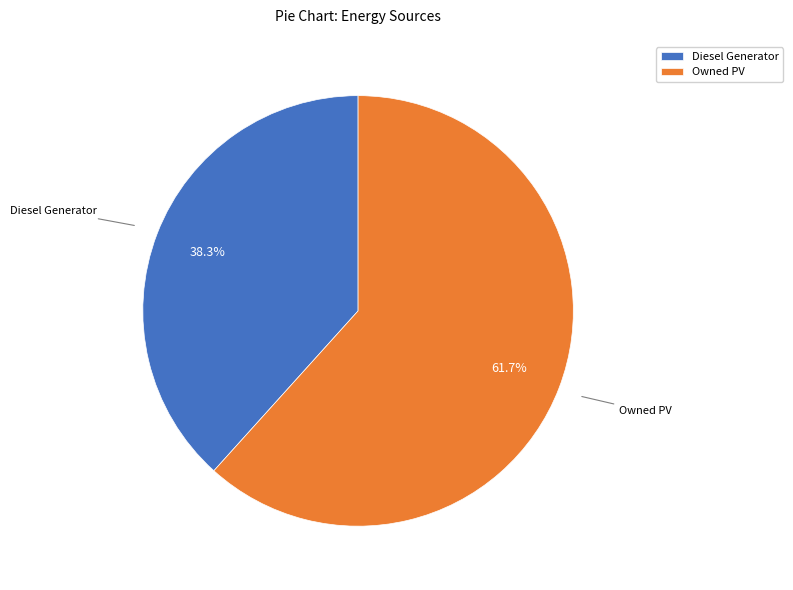

To the nearest percent, what is the combined percentage of Diesel Generator and Owned PV?

100%